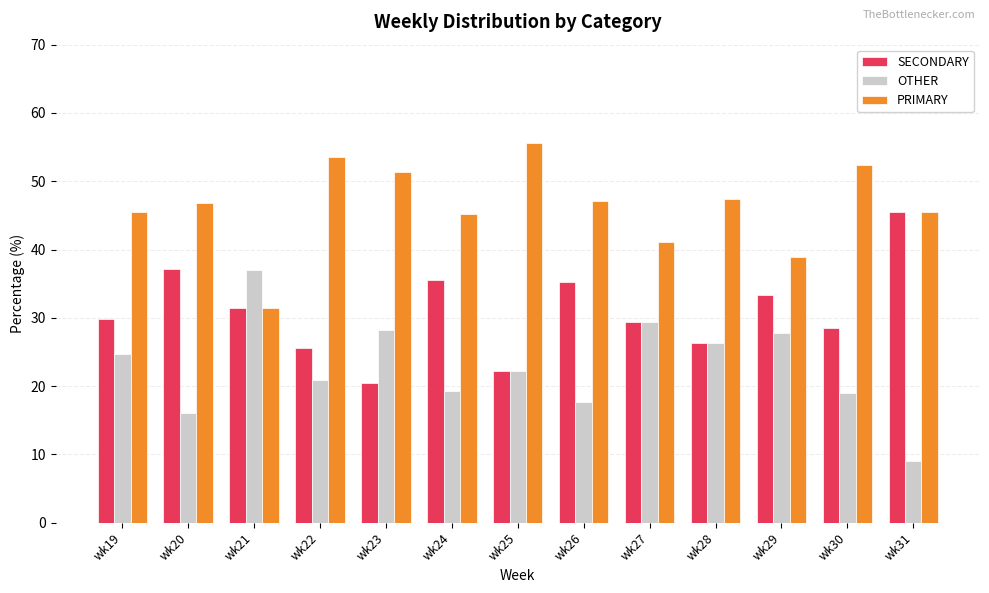

Which series has the largest total across all categories?

PRIMARY